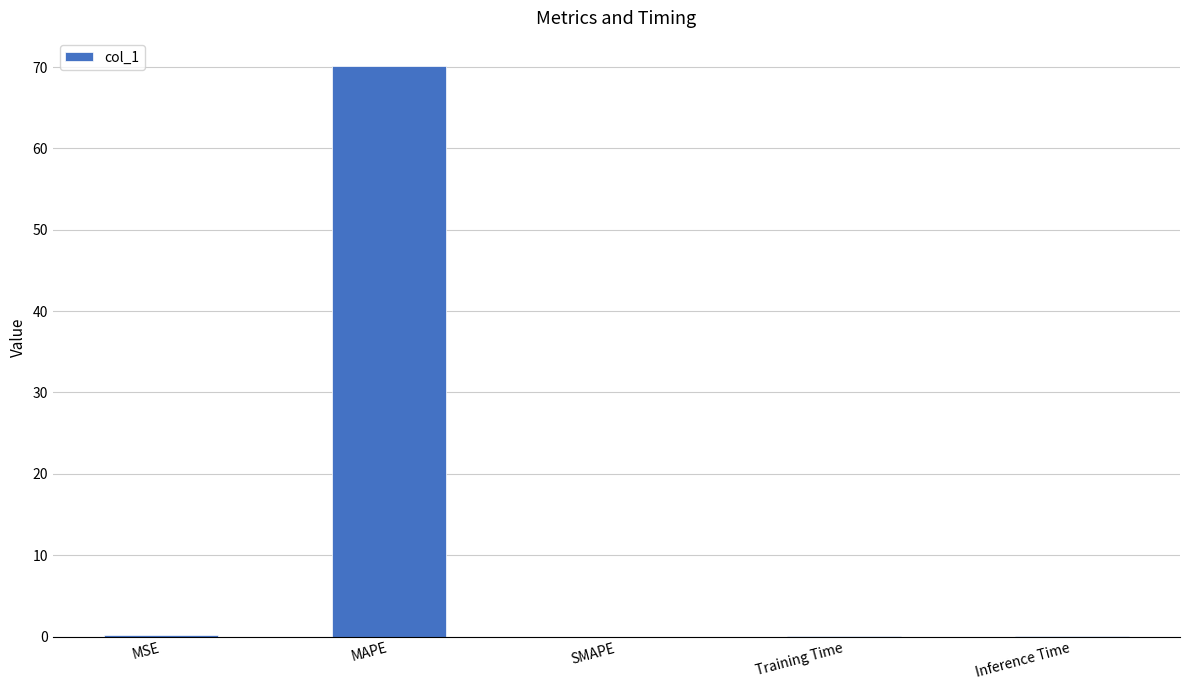

What is the change in value from MAPE to SMAPE?

-70.1